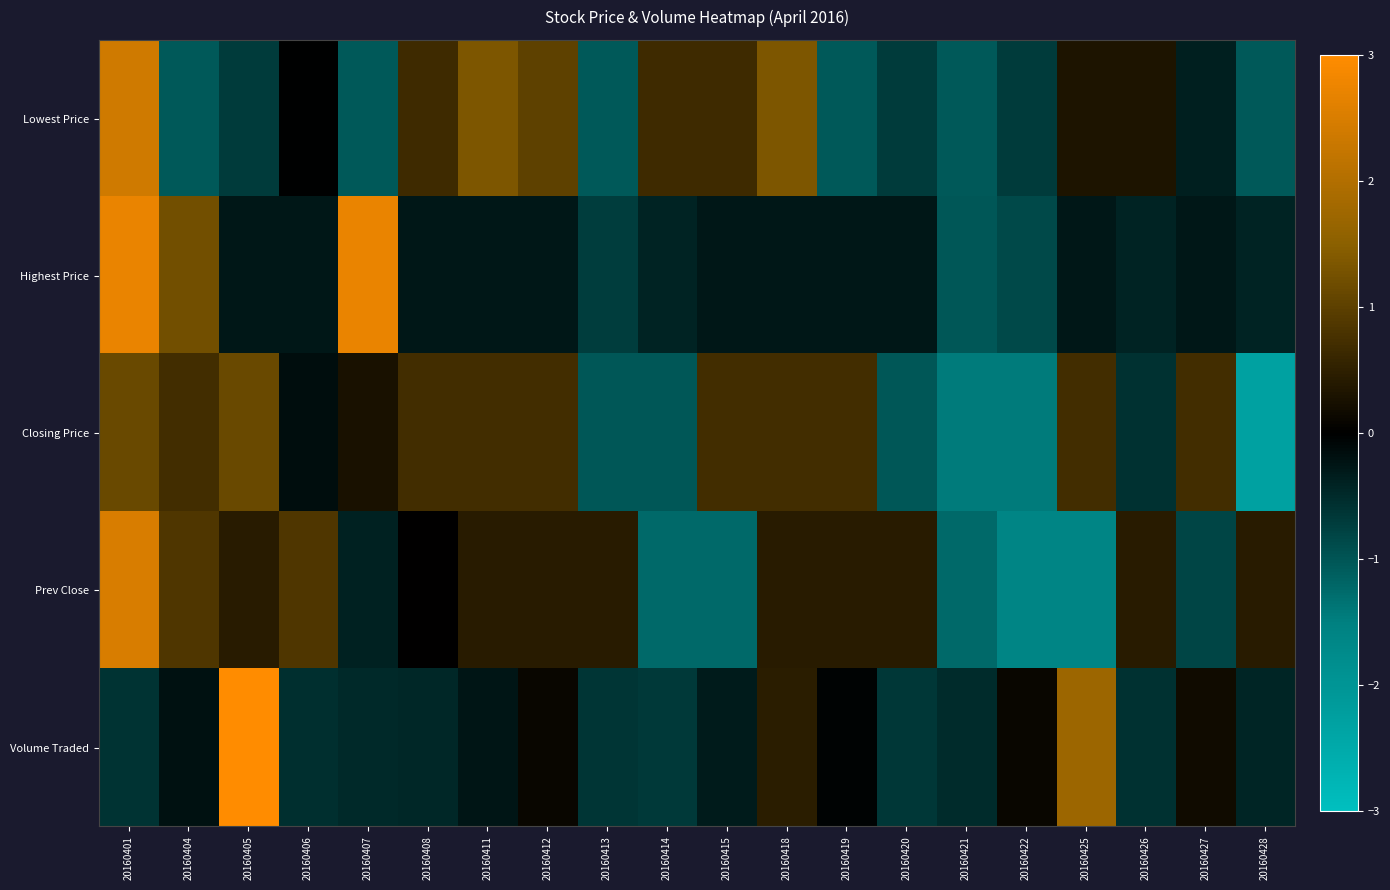

Reading left to right, extract all data points from this chart.

Lowest Price: 20160401=2.4	20160404=-1.0	20160405=-0.7	20160406=-0.0	20160407=-1.0	20160408=0.7	20160411=1.4	20160412=1.0	20160413=-1.0	20160414=0.7	20160415=0.7	20160418=1.4	20160419=-1.0	20160420=-0.7	20160421=-1.0	20160422=-0.7	20160425=0.3	20160426=0.3	20160427=-0.4	20160428=-1.0
Highest Price: 20160401=2.7	20160404=1.2	20160405=-0.3	20160406=-0.3	20160407=2.7	20160408=-0.3	20160411=-0.3	20160412=-0.3	20160413=-0.7	20160414=-0.4	20160415=-0.3	20160418=-0.3	20160419=-0.3	20160420=-0.3	20160421=-1.0	20160422=-0.9	20160425=-0.3	20160426=-0.4	20160427=-0.3	20160428=-0.4
Closing Price: 20160401=1.1	20160404=0.7	20160405=1.1	20160406=-0.2	20160407=0.3	20160408=0.7	20160411=0.7	20160412=0.7	20160413=-1.0	20160414=-1.0	20160415=0.7	20160418=0.7	20160419=0.7	20160420=-1.0	20160421=-1.4	20160422=-1.4	20160425=0.7	20160426=-0.6	20160427=0.7	20160428=-2.3
Prev Close: 20160401=2.5	20160404=0.8	20160405=0.4	20160406=0.8	20160407=-0.4	20160408=0.0	20160411=0.4	20160412=0.4	20160413=0.4	20160414=-1.2	20160415=-1.2	20160418=0.4	20160419=0.4	20160420=0.4	20160421=-1.2	20160422=-1.6	20160425=-1.6	20160426=0.4	20160427=-0.8	20160428=0.4
Volume Traded: 20160401=-0.6	20160404=-0.2	20160405=3.7	20160406=-0.5	20160407=-0.5	20160408=-0.4	20160411=-0.3	20160412=0.1	20160413=-0.6	20160414=-0.7	20160415=-0.3	20160418=0.5	20160419=-0.0	20160420=-0.6	20160421=-0.5	20160422=0.1	20160425=1.7	20160426=-0.6	20160427=0.2	20160428=-0.4